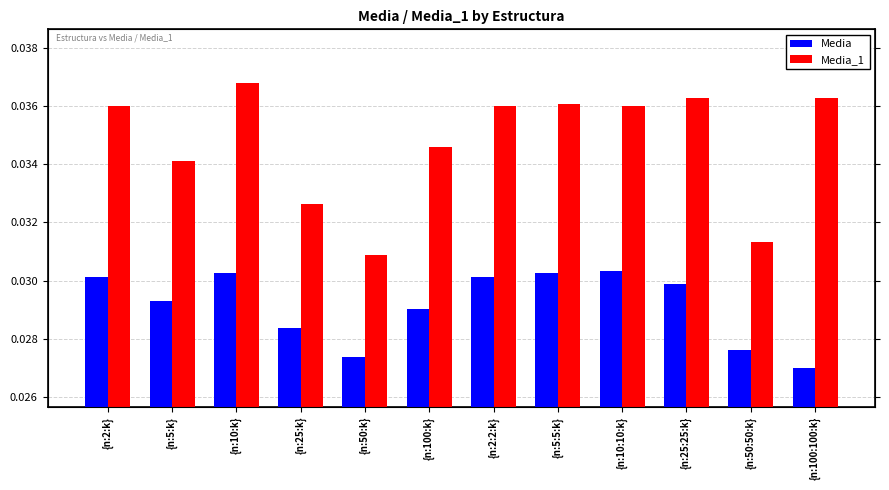

Which series changed the most between {n:2:2:k} and {n:100:100:k}?

Media